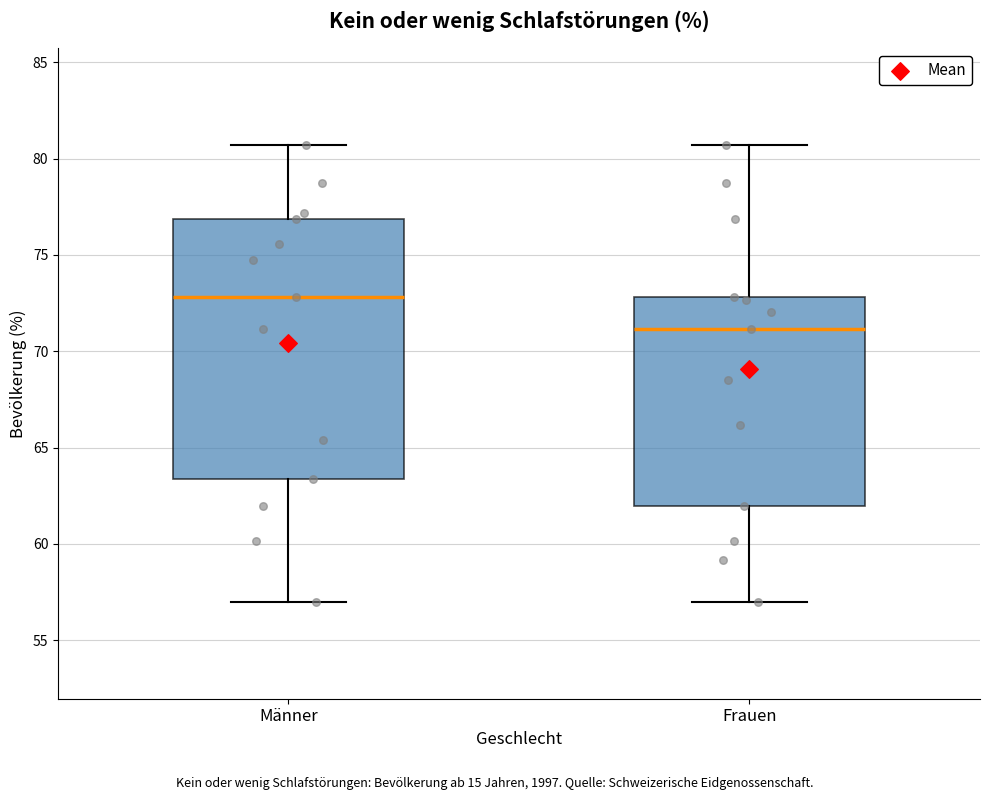

Comparing the boxes themselves (not the whiskers), which one is the tallest?

Männer